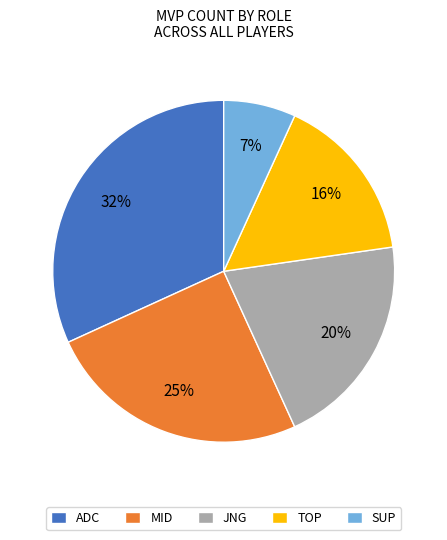

True or false: SUP accounts for 20% of the total.

False